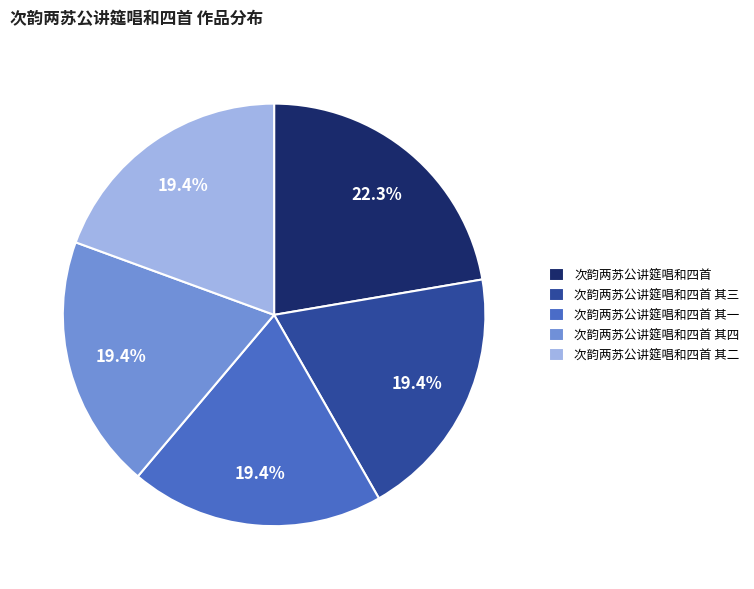

Which category has the biggest portion of the pie?

次韵两苏公讲筵唱和四首